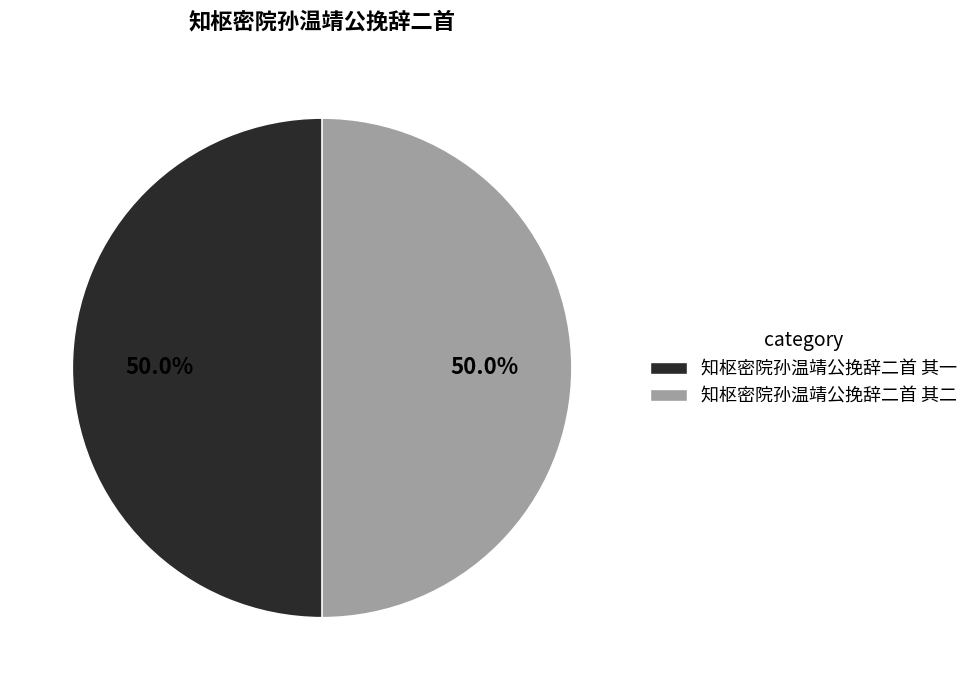

What is the ratio of the value at 知枢密院孙温靖公挽辞二首 其二 to the value at 知枢密院孙温靖公挽辞二首 其一?

1.0